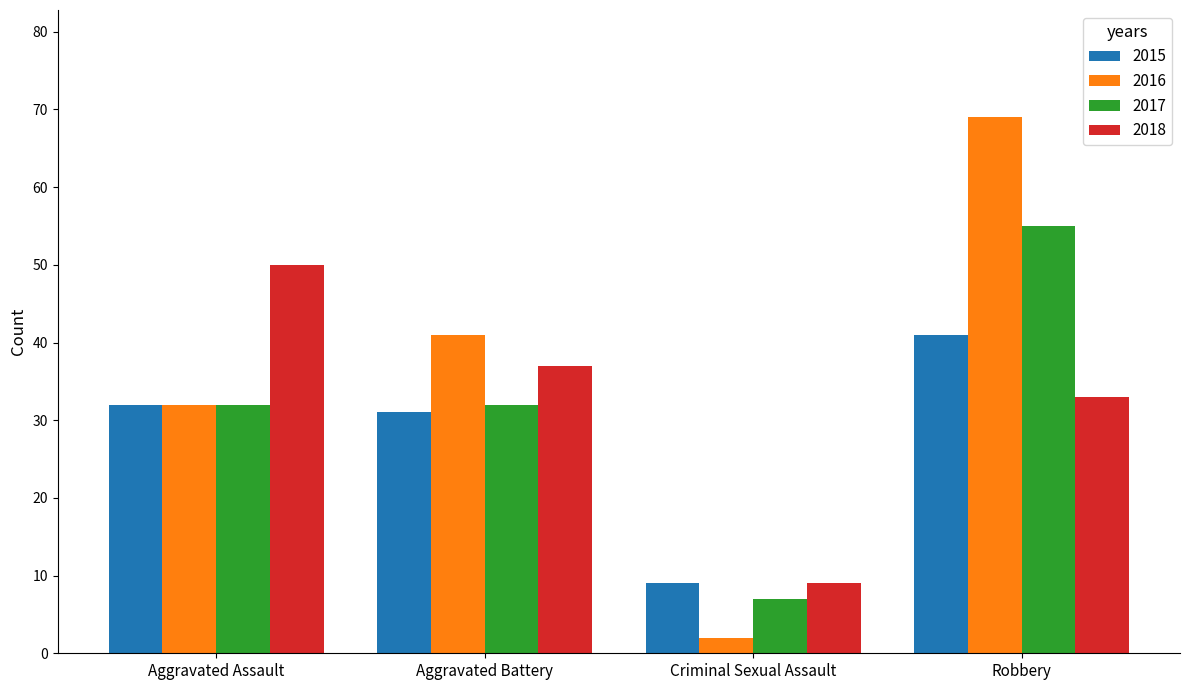

What is the sum of all 2017 values?

126